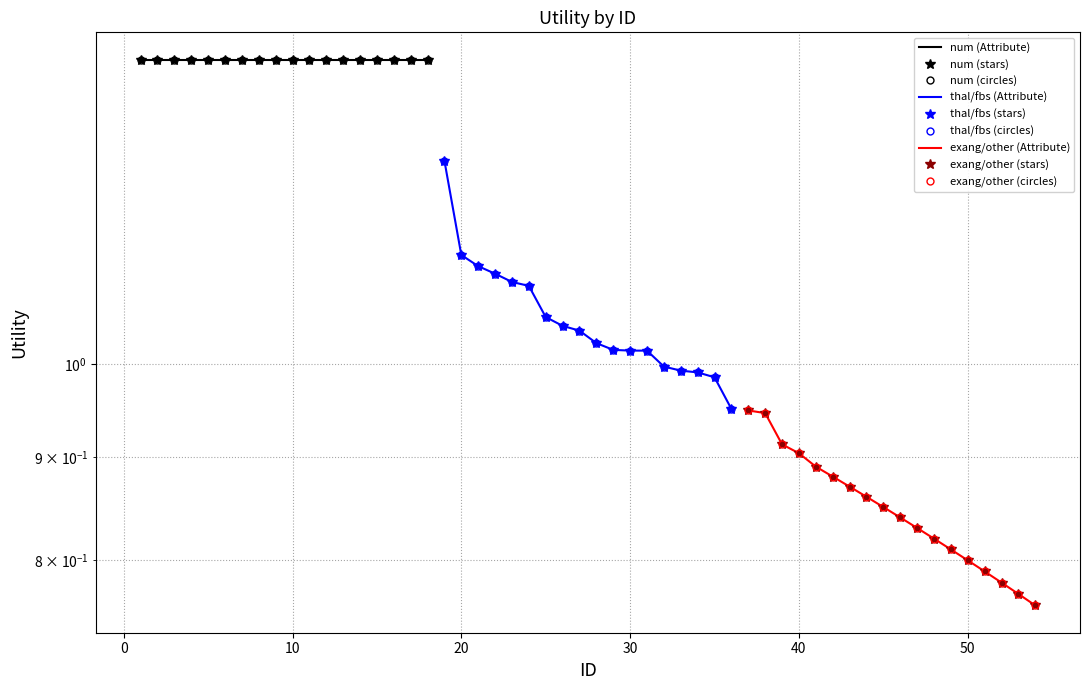

What is the sum of all exang/other values?

15.3